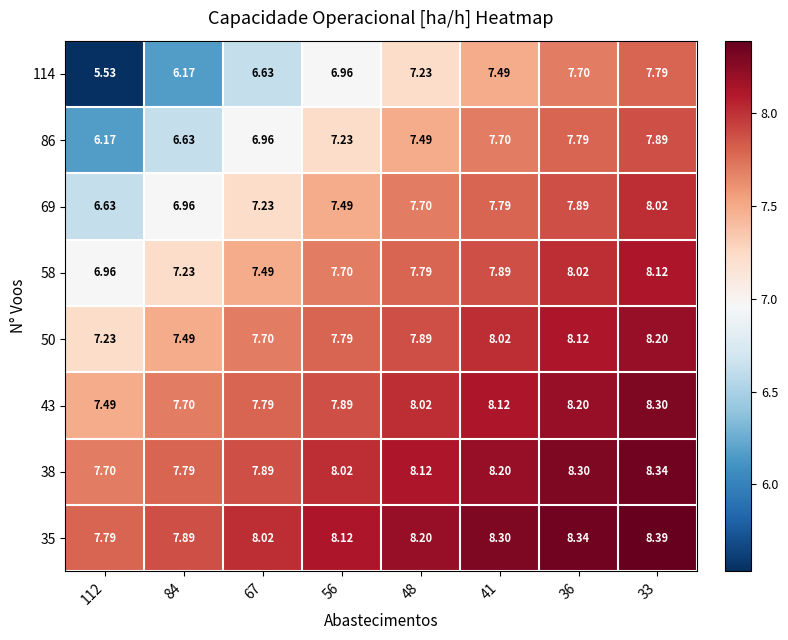

Is the value of 69 at 41 greater than the value of 114 at 48?

Yes